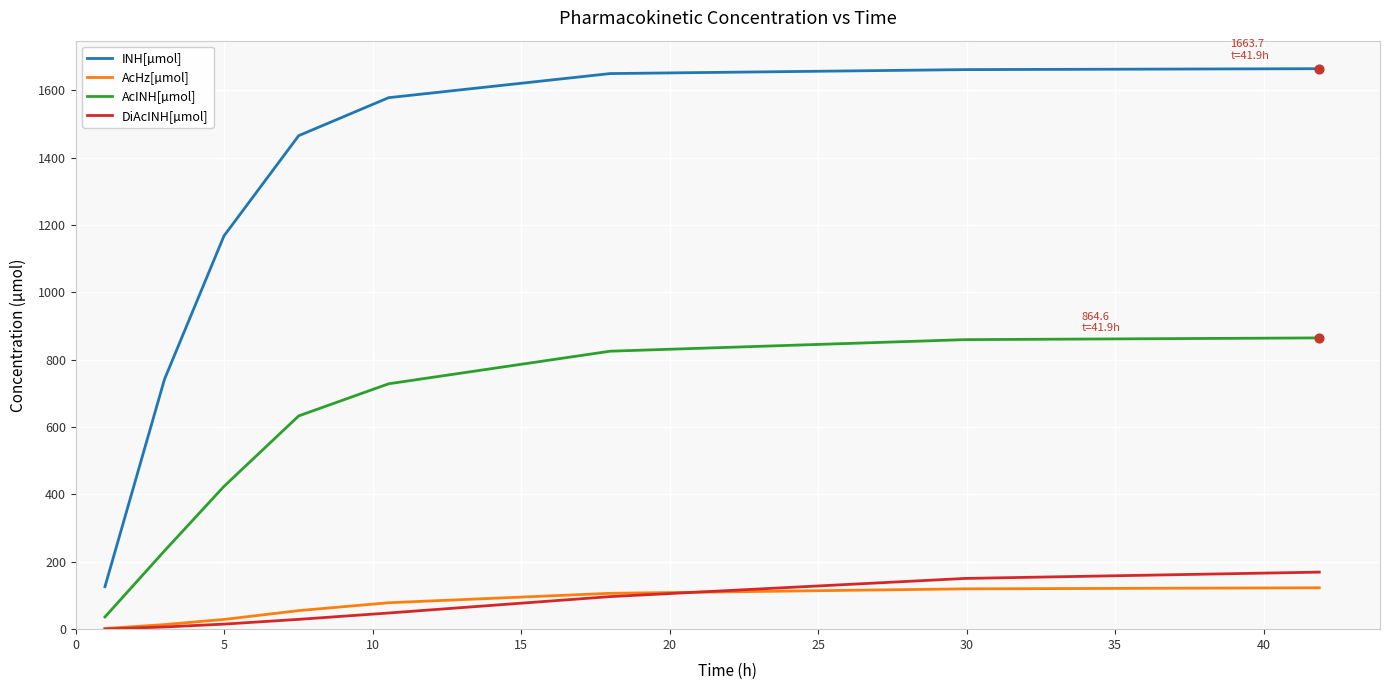

Which series has the largest range (max minus min)?

INH[µmol]